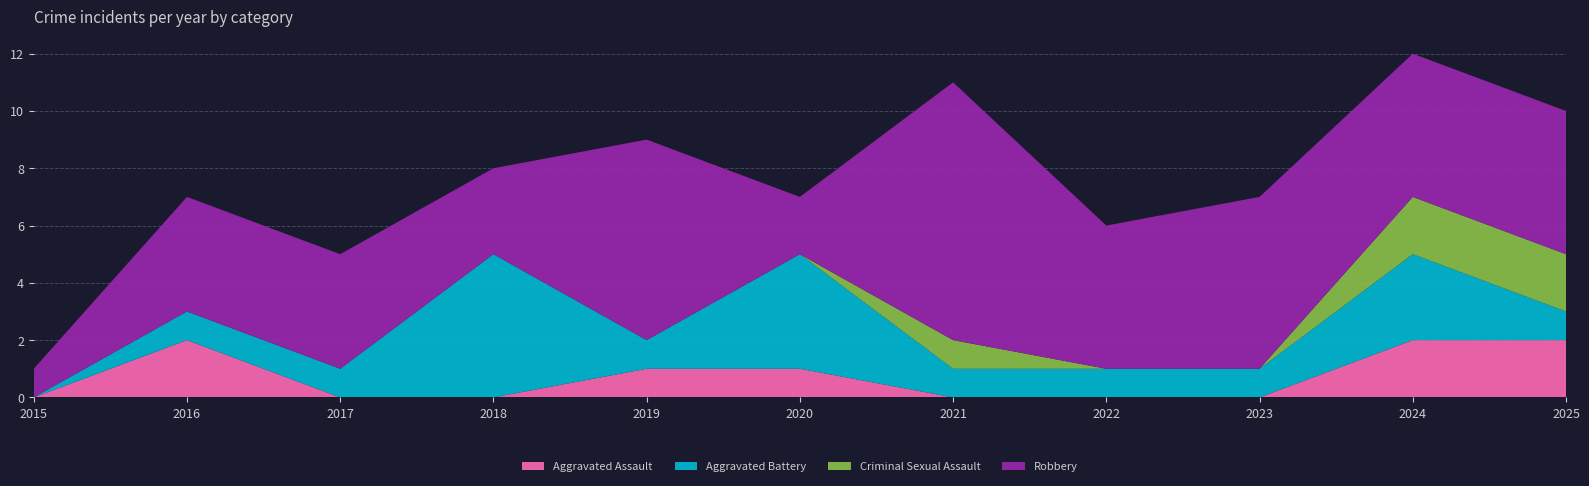

Reading right to left, extract all data points from this chart.

Aggravated Assault: 2	2	0	0	0	1	1	0	0	2	0
Aggravated Battery: 1	3	1	1	1	4	1	5	1	1	0
Criminal Sexual Assault: 2	2	0	0	1	0	0	0	0	0	0
Robbery: 5	5	6	5	9	2	7	3	4	4	1